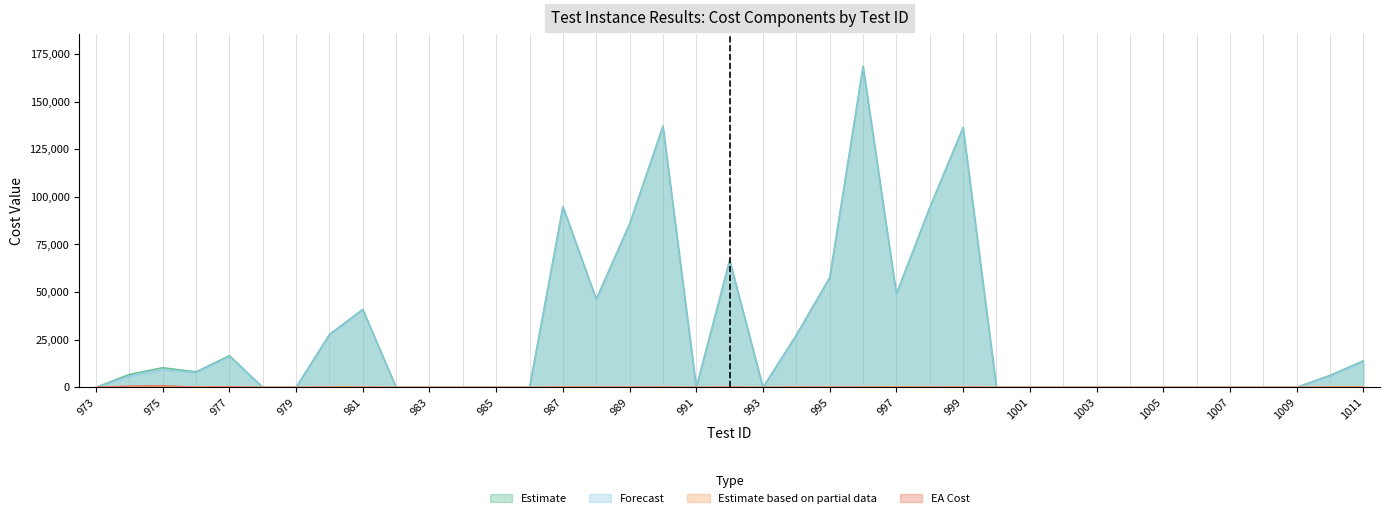

Between 984 and 989, which series saw the biggest shift?

RESULT